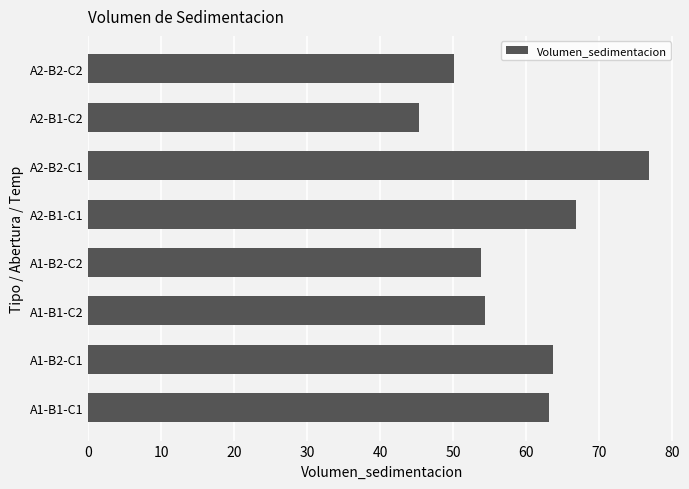

What is the sum of all values?

474.2